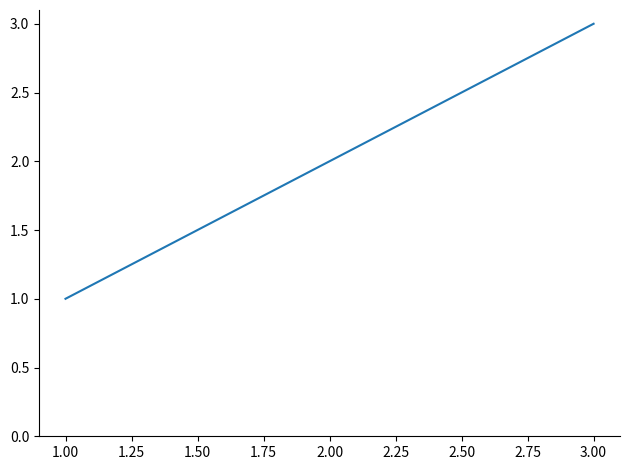

Which category has the lowest value across all series?

1.00